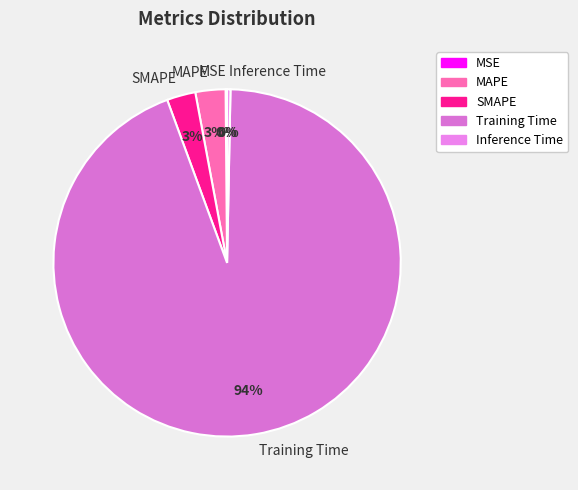

The MAPE slice represents 3% of the pie. True or false?

True